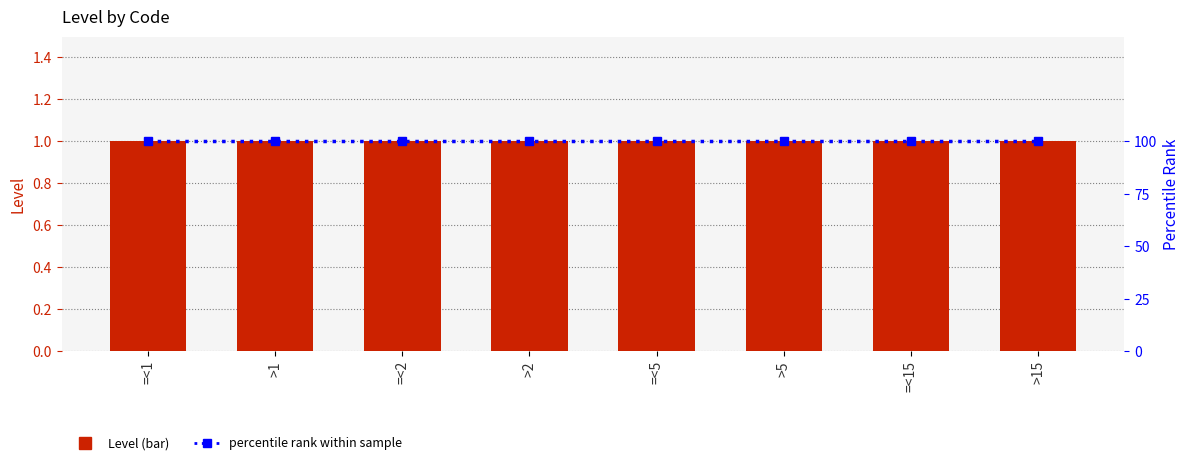

Which has a higher value, >5 or >15?

>5